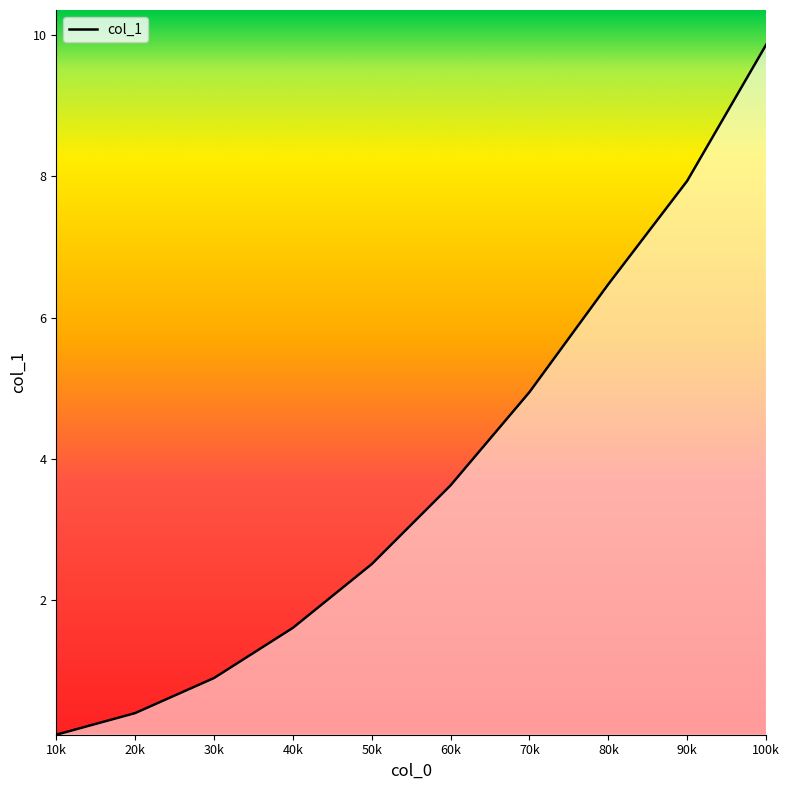

What is the ratio of the value at 50k to the value at 70k?

0.5